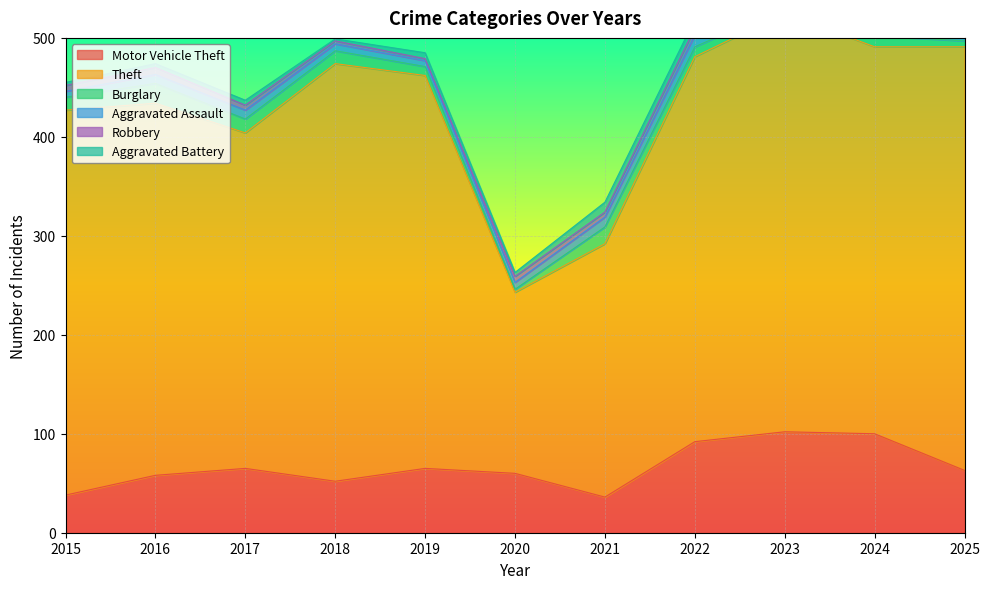

The Motor Vehicle Theft series shows 65 at 2019. True or false?

True